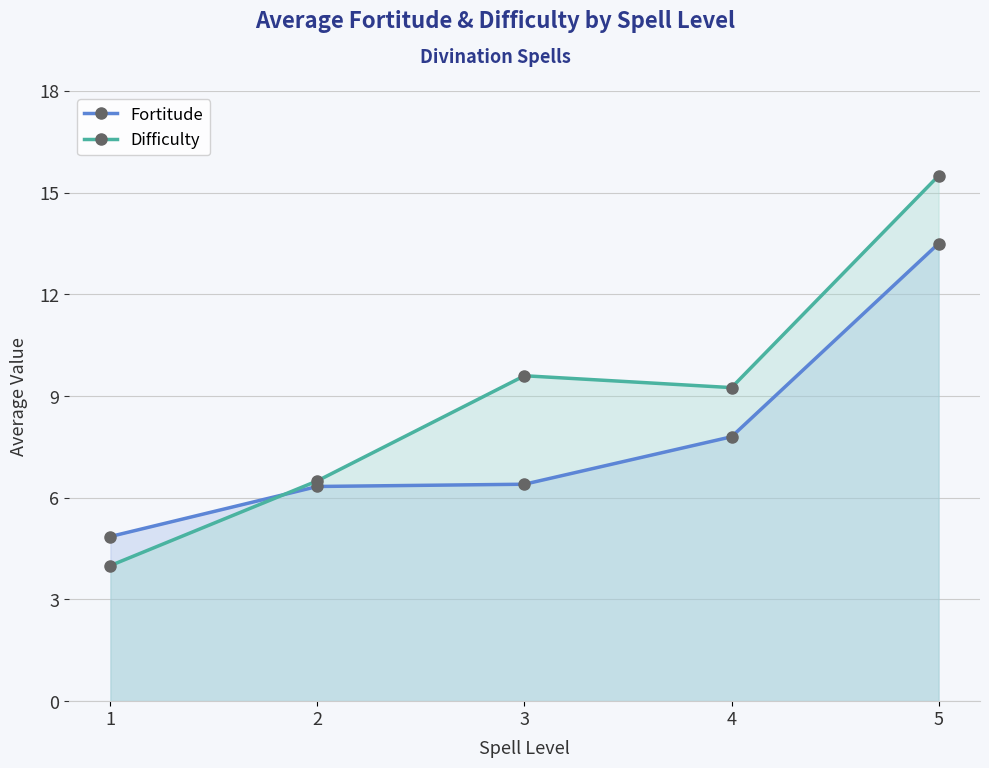

Between 1 and 5, which series saw the biggest shift?

Difficulty